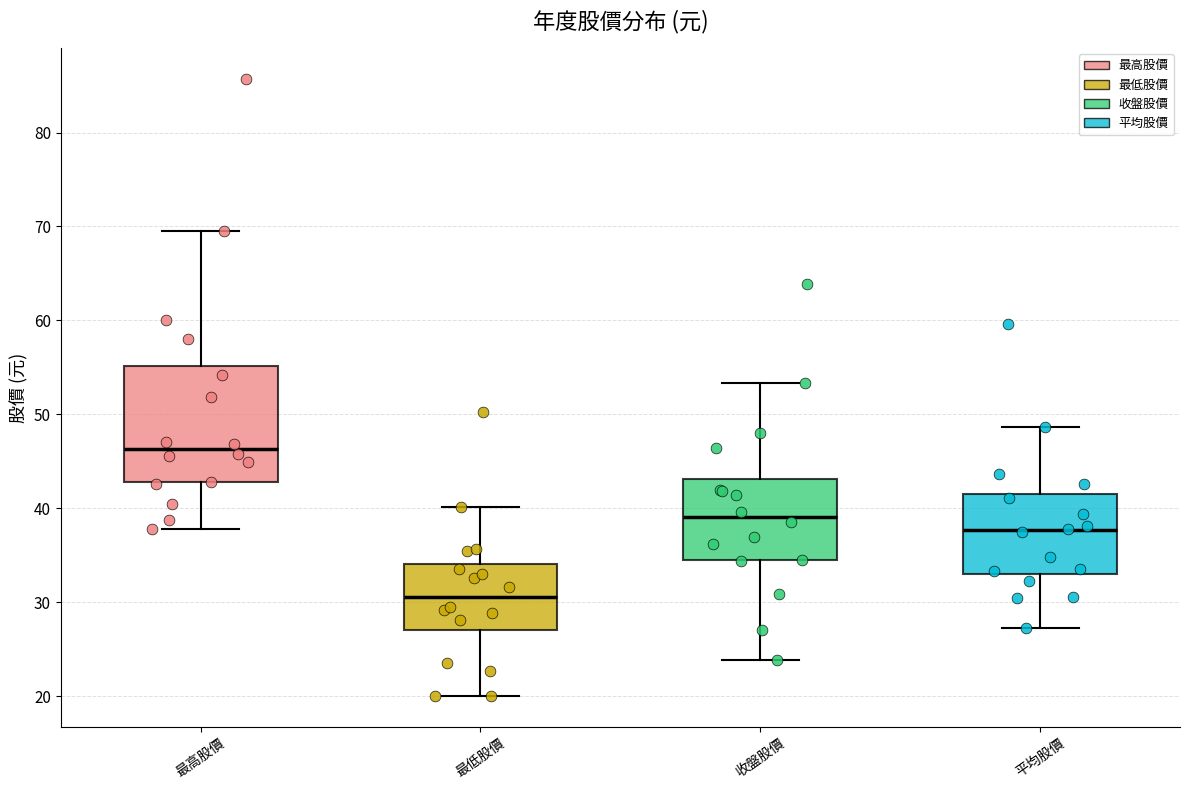

Reading left to right, transcribe this box plot: for each box, give where its median line is, the range the box spans, and where its two whiskers end, as read against the y-axis. The values are not printed on the chart, so give them approximately, as read against the axis.

最高股價: median 46, box 43 to 55, whiskers 38 to 70
最低股價: median 31, box 27 to 34, whiskers 20 to 40
收盤股價: median 39, box 34 to 43, whiskers 24 to 53
平均股價: median 38, box 33 to 41, whiskers 27 to 49